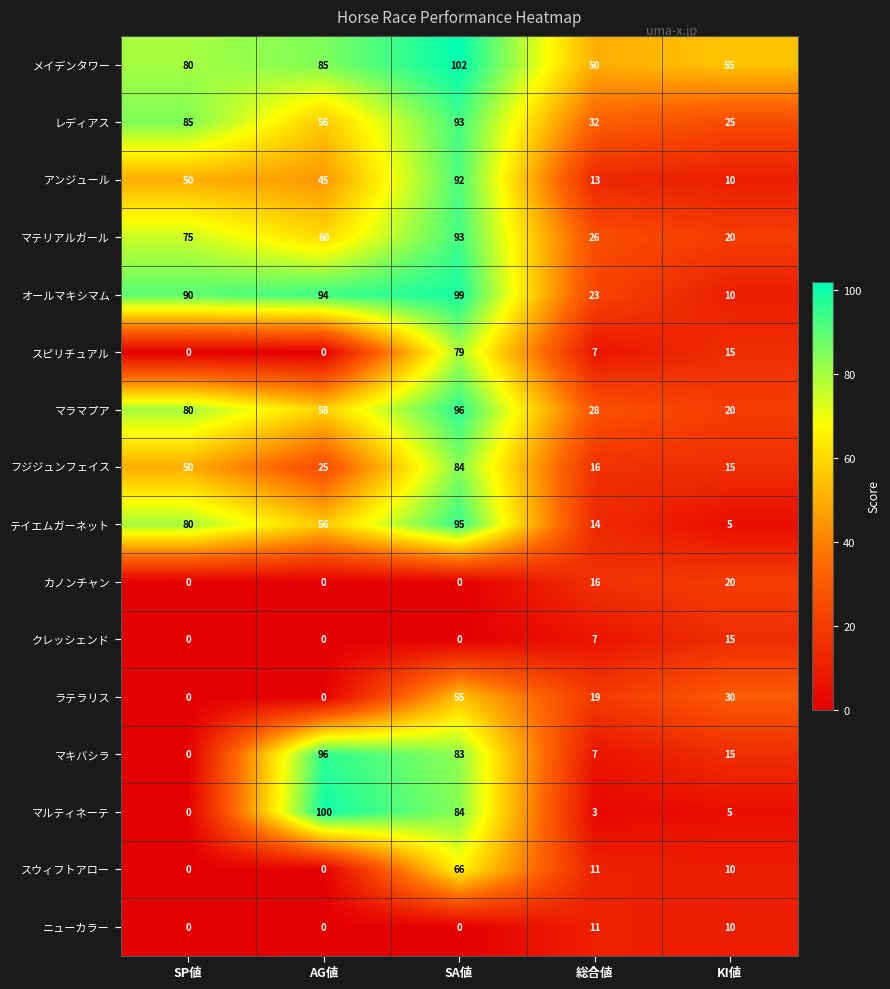

What is the sum of the スピリチュアル values at 総合値 and AG値?

7